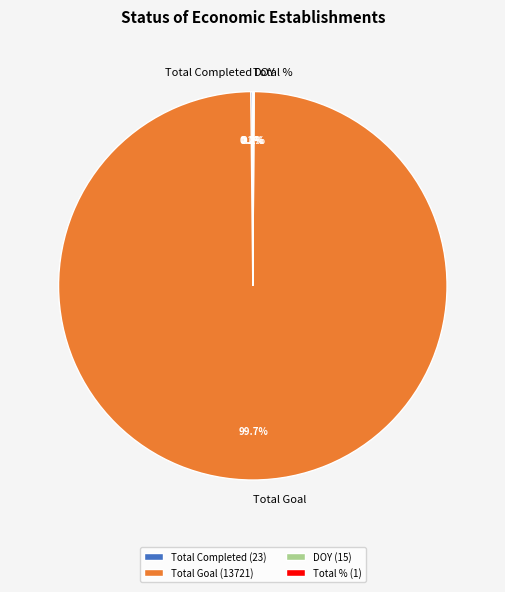

What is the majority slice?

Total Goal